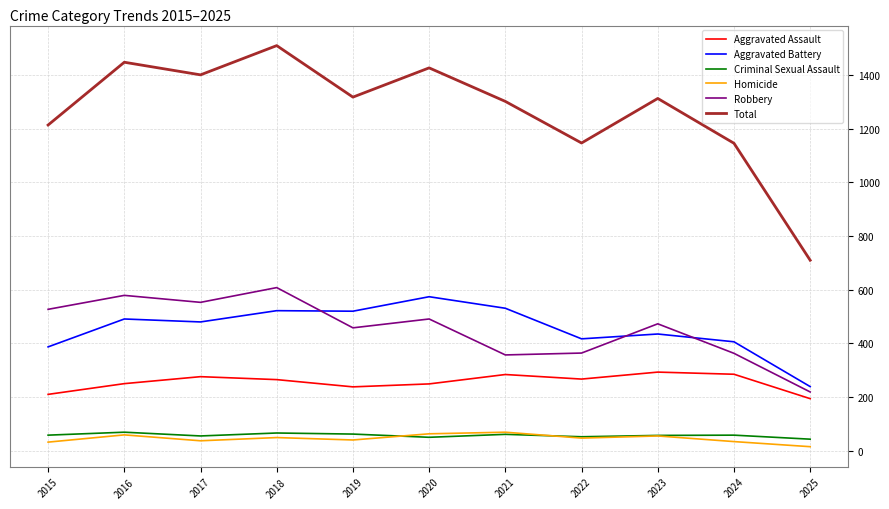

What is the difference between the second highest and second lowest values in the Total series?

302